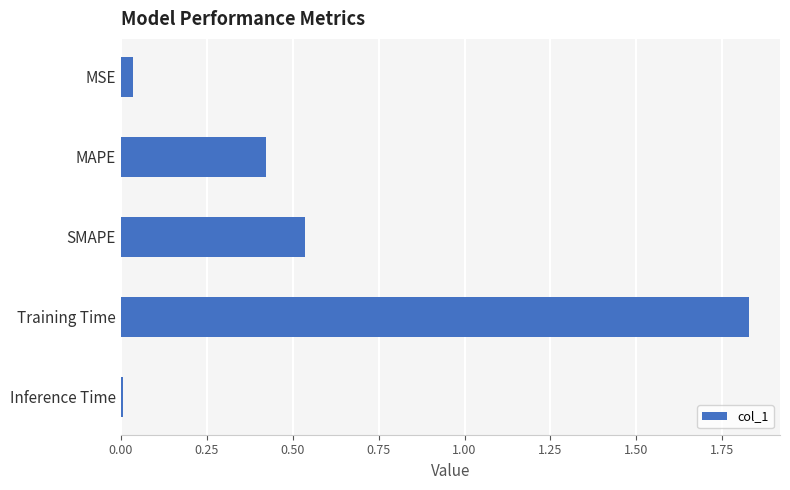

What is the average value?

0.6